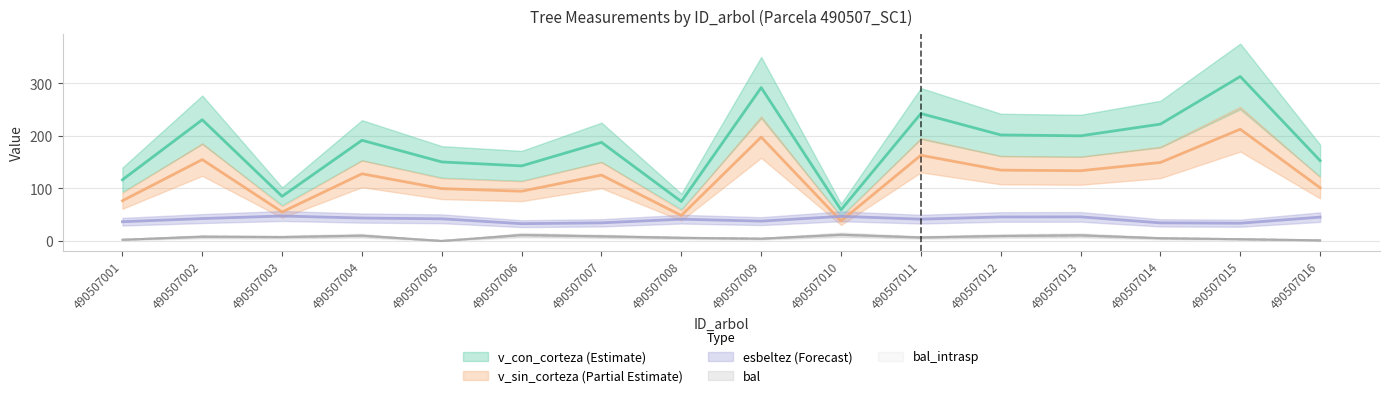

True or false: v_con_corteza and esbeltez cross at least once.

False